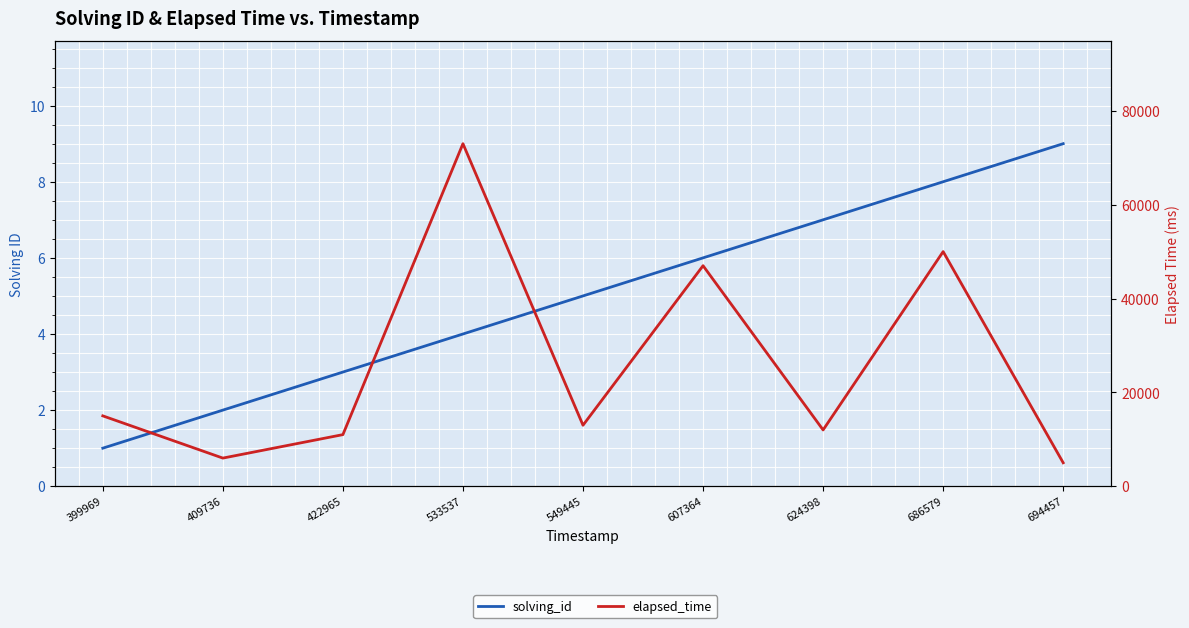

List the labels in order of elapsed_time value, largest first.

533537, 686579, 607364, 399969, 549445, 624398, 422965, 409736, 694457